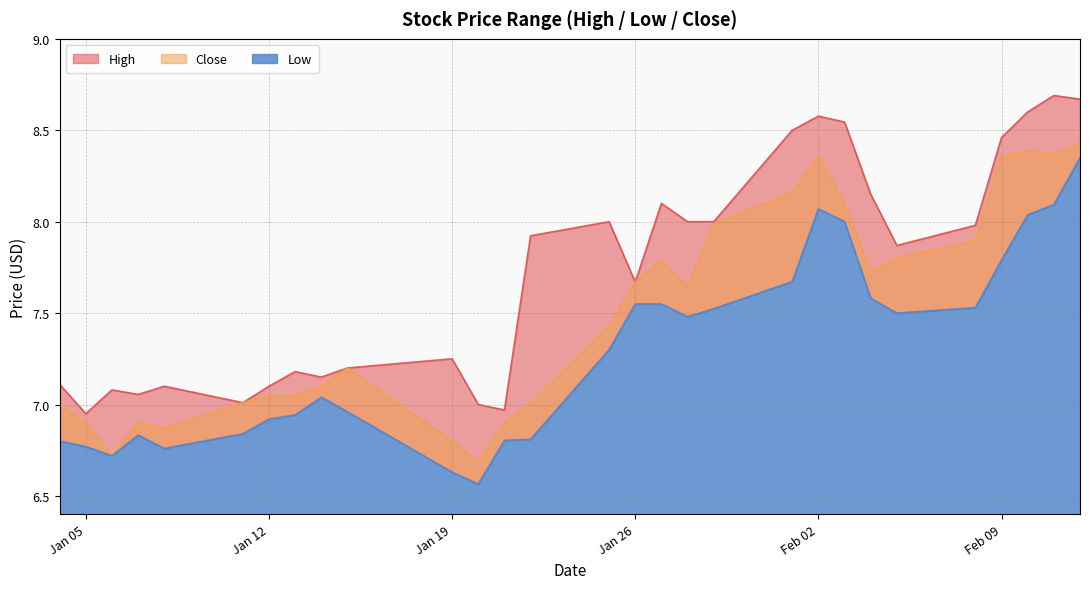

What is the total value across all series at 2021-01-25?

22.7